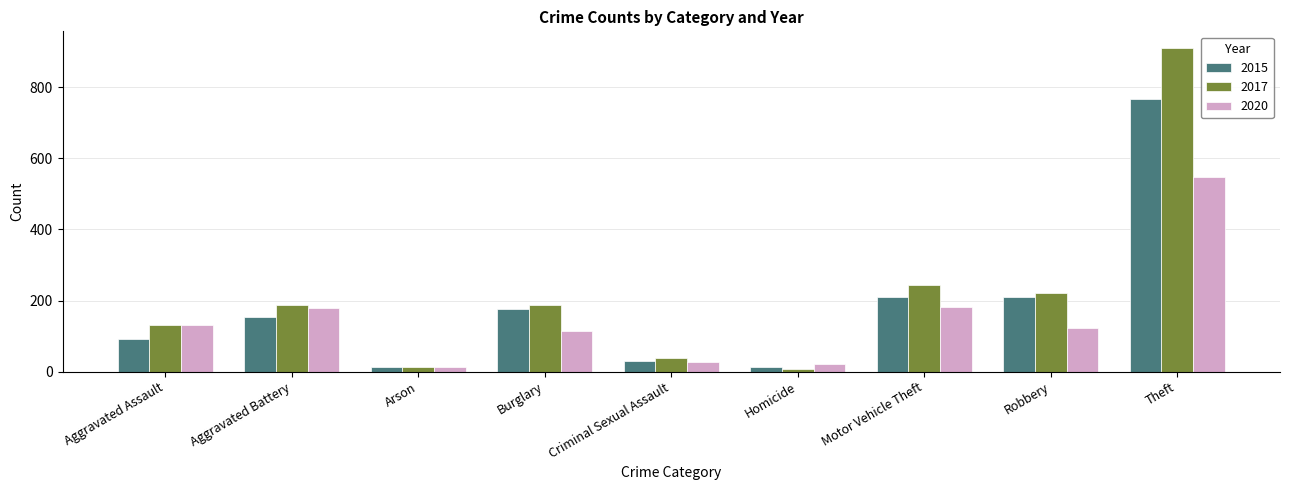

What value does the 2020 series have at Aggravated Battery, to the nearest 50?

200